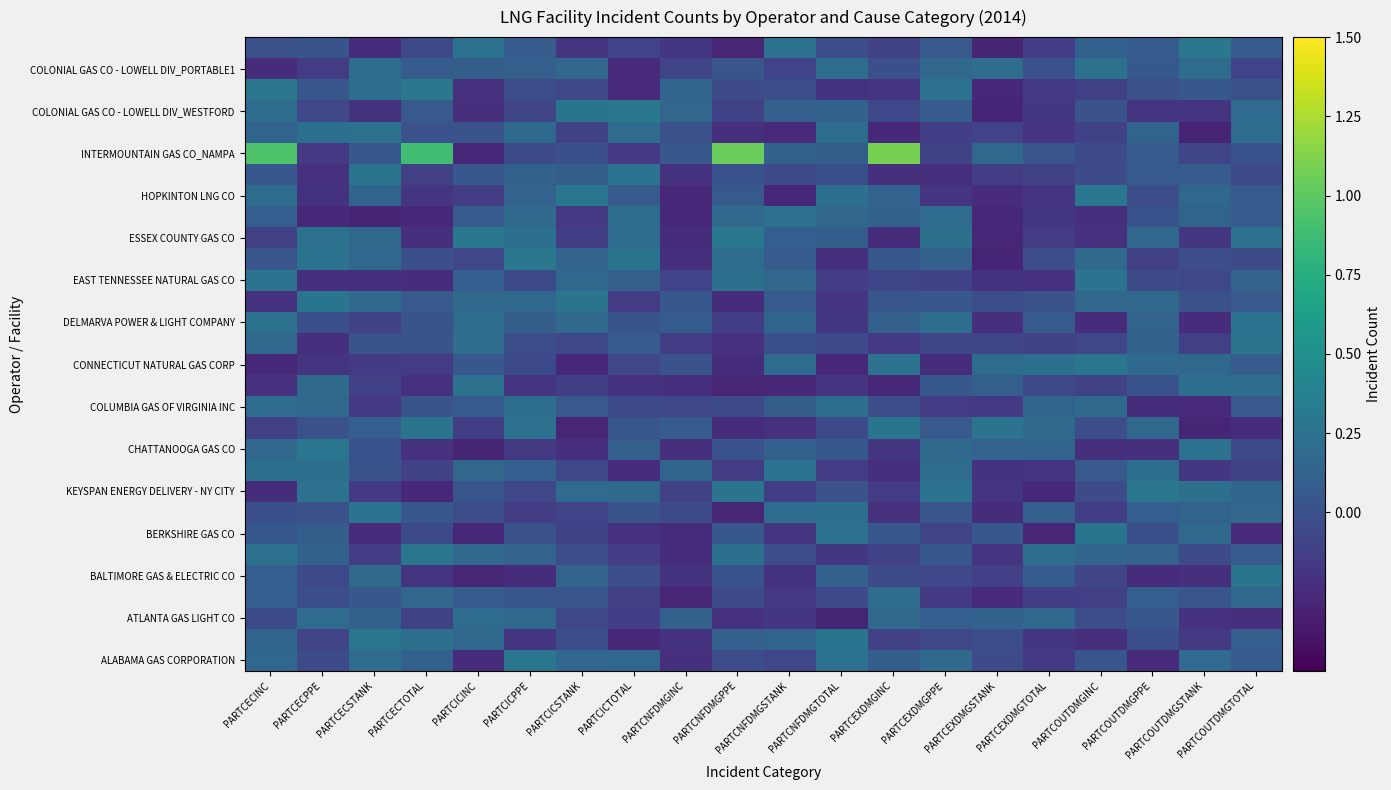

What is the total value across all series at PARTCEXDMGINC?

-0.1